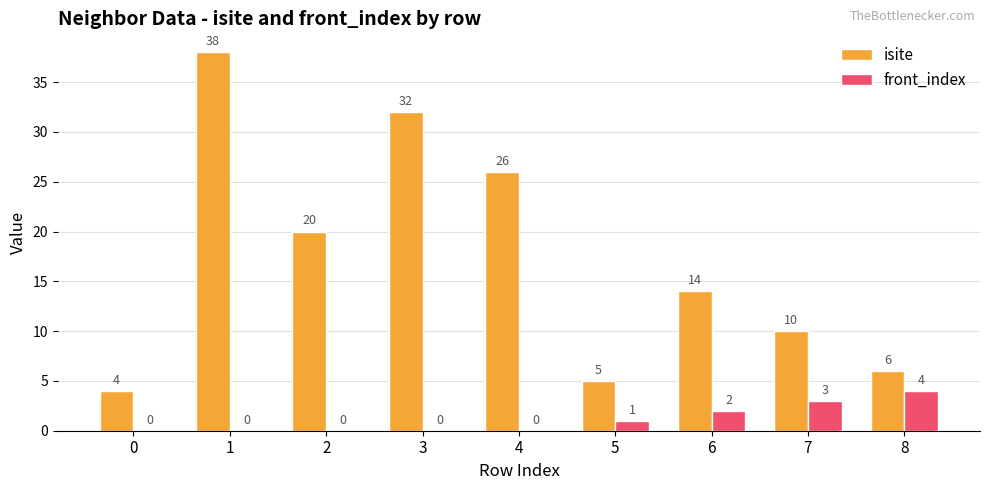

What is the sum of the front_index values at 1 and 8?

4